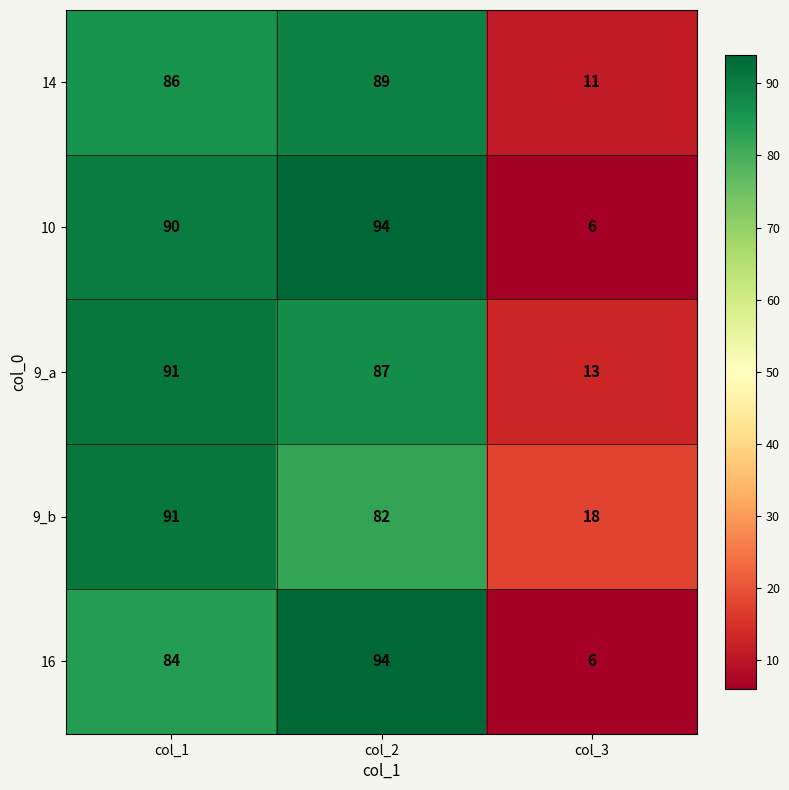

How many 16 values are between 6 and 94?

3